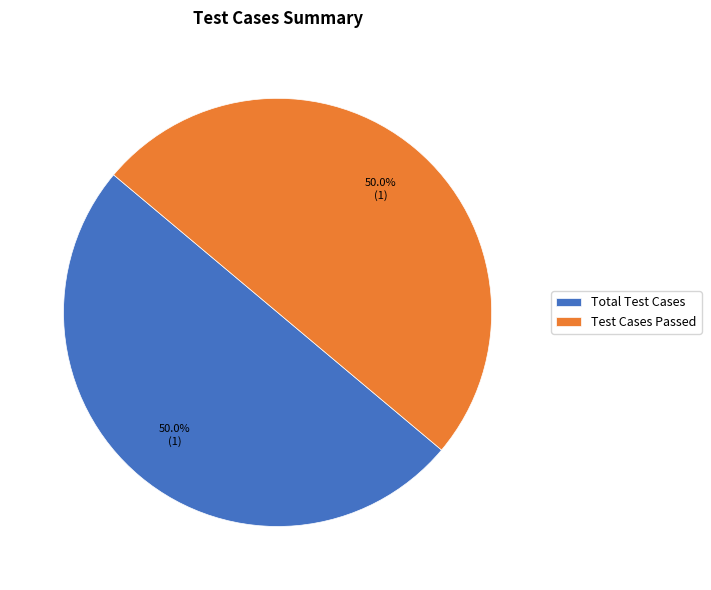

Combined, what portion of the pie is Test Cases Passed and Total Test Cases?

100.0%